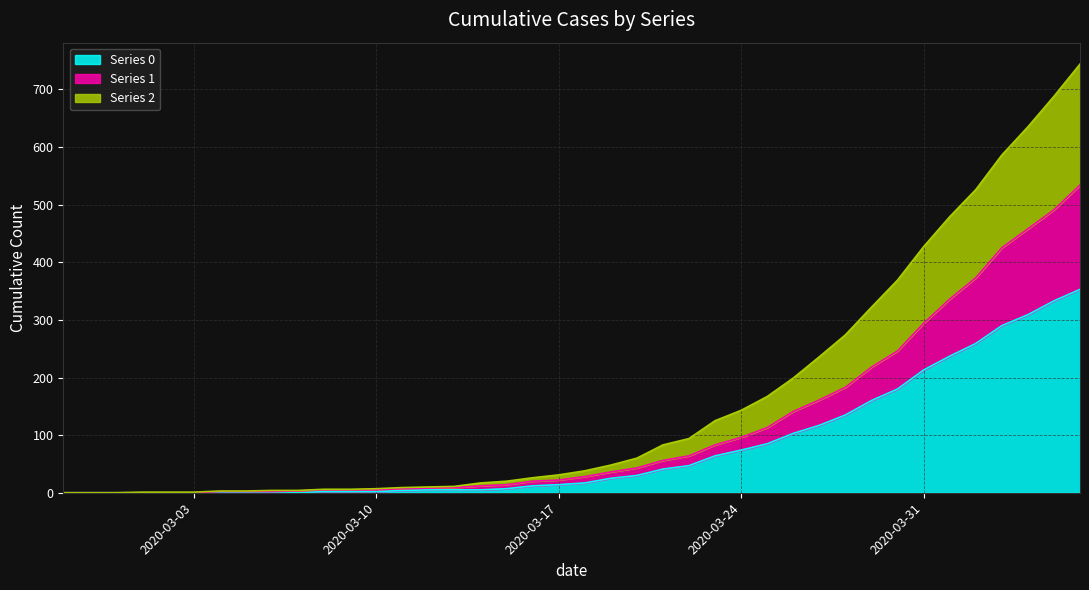

Does the chart display data point markers on the line(s)?

No